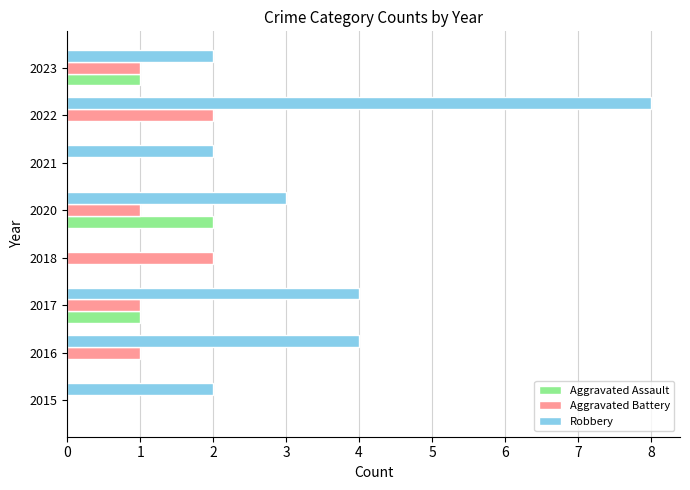

Count the number of data series in this chart.

3